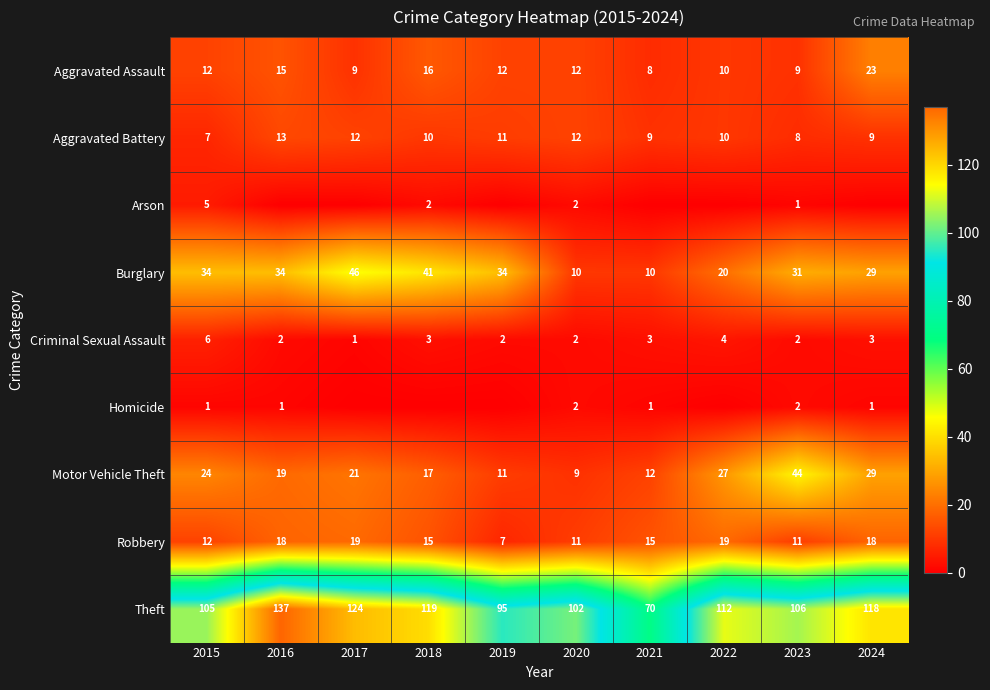

At which label does Theft reach its minimum?

2021